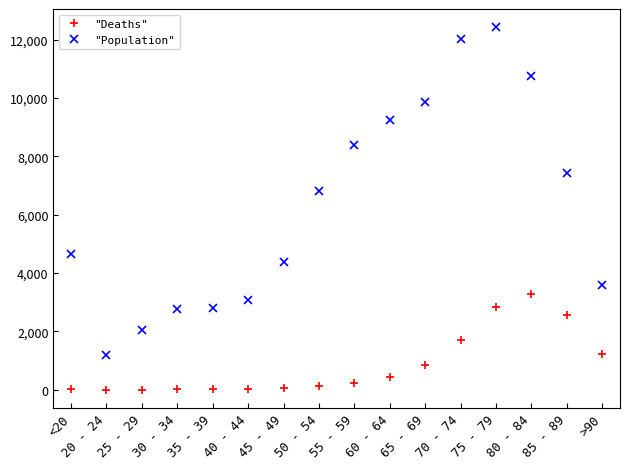

True or false: "Deaths" and "Population" cross at least once.

False